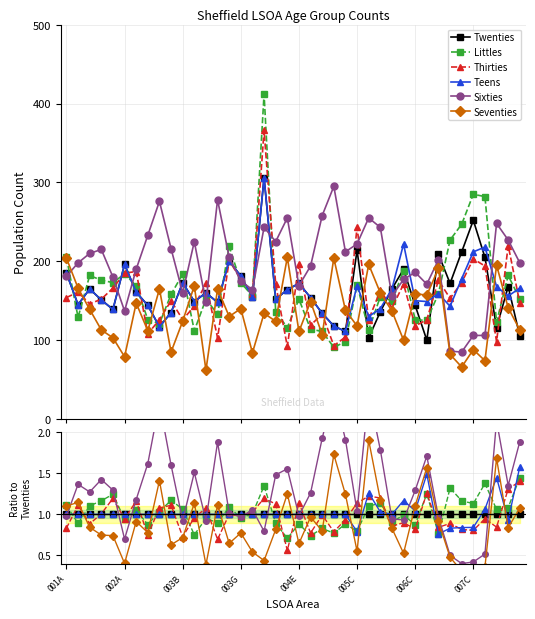

How many categories are shown in the chart?

40